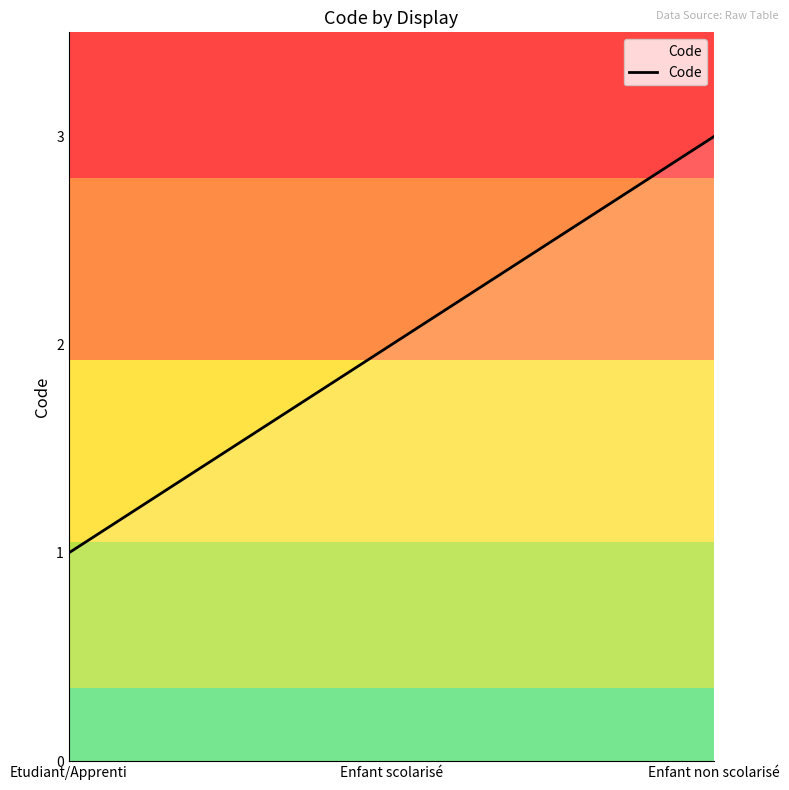

Reading right to left, extract all data points from this chart.

Enfant non scolarisé=3	Enfant scolarisé=2	Etudiant/Apprenti=1